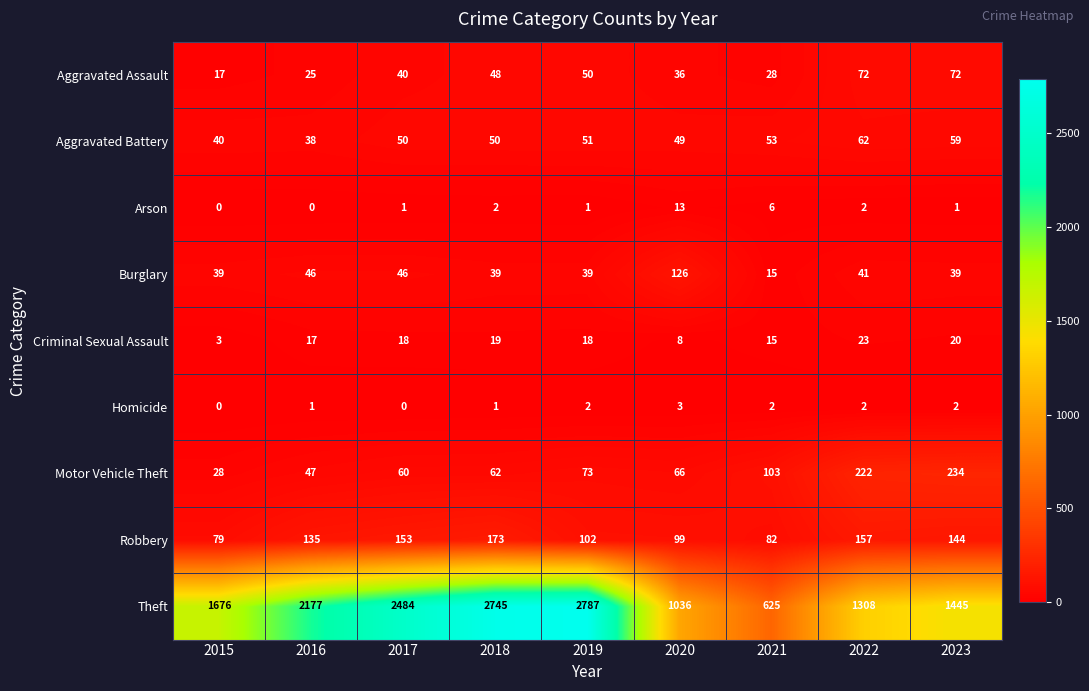

What is the approximate value of Criminal Sexual Assault at 2015?

3